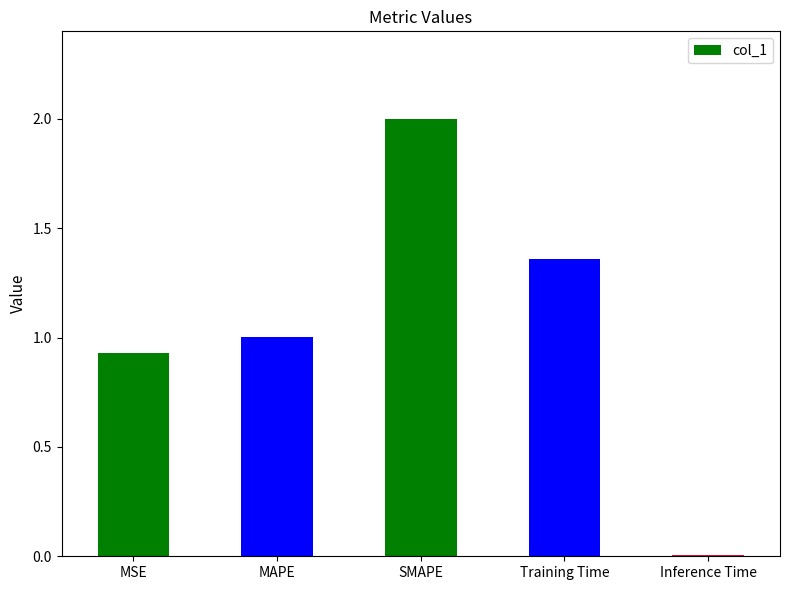

What value does the data have at MAPE?

1.0